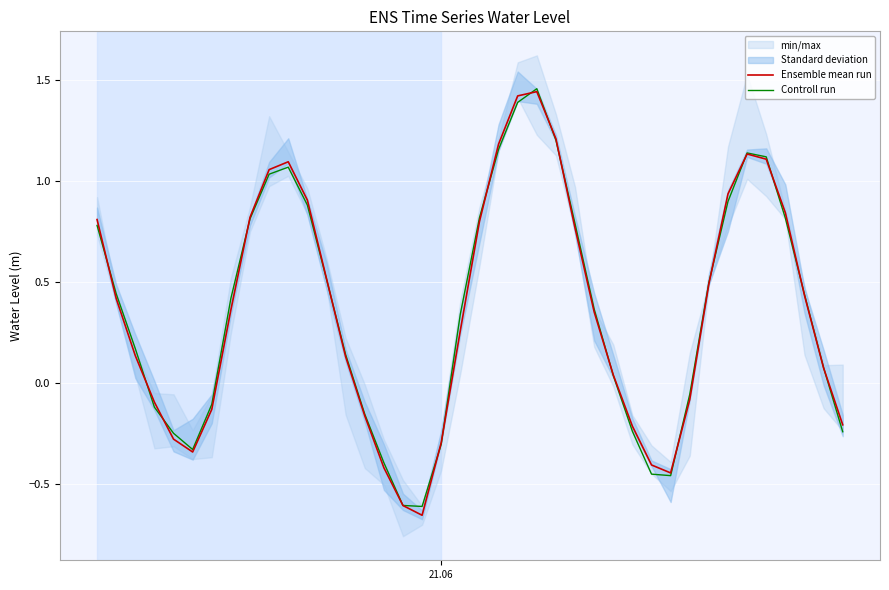

Is it true that Controll run equals 1.1 at 21.06?

False